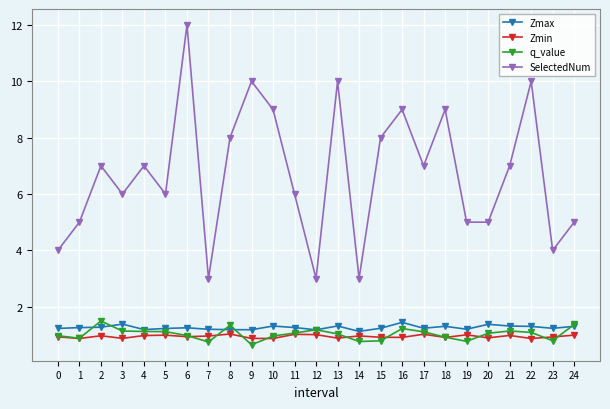

True or false: SelectedNum and Zmin cross at least once.

False